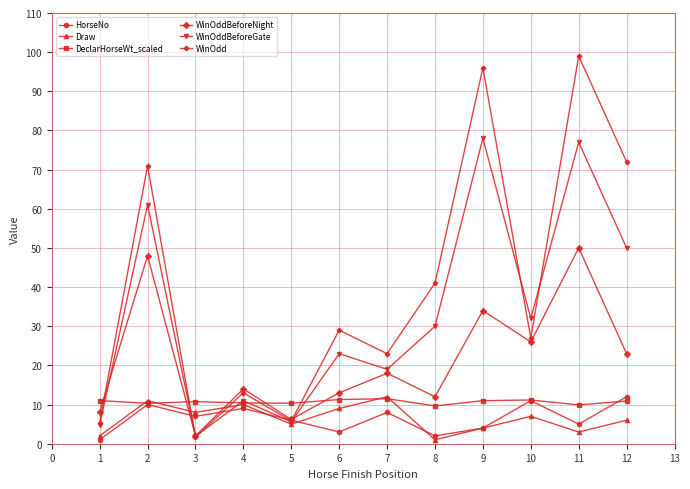

Which category has the lowest value in the Draw series?

8